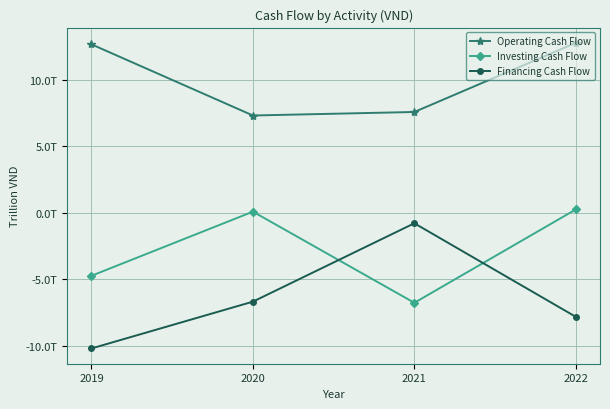

Rank the categories by Financing Cash Flow value from lowest to highest.

2019, 2022, 2020, 2021